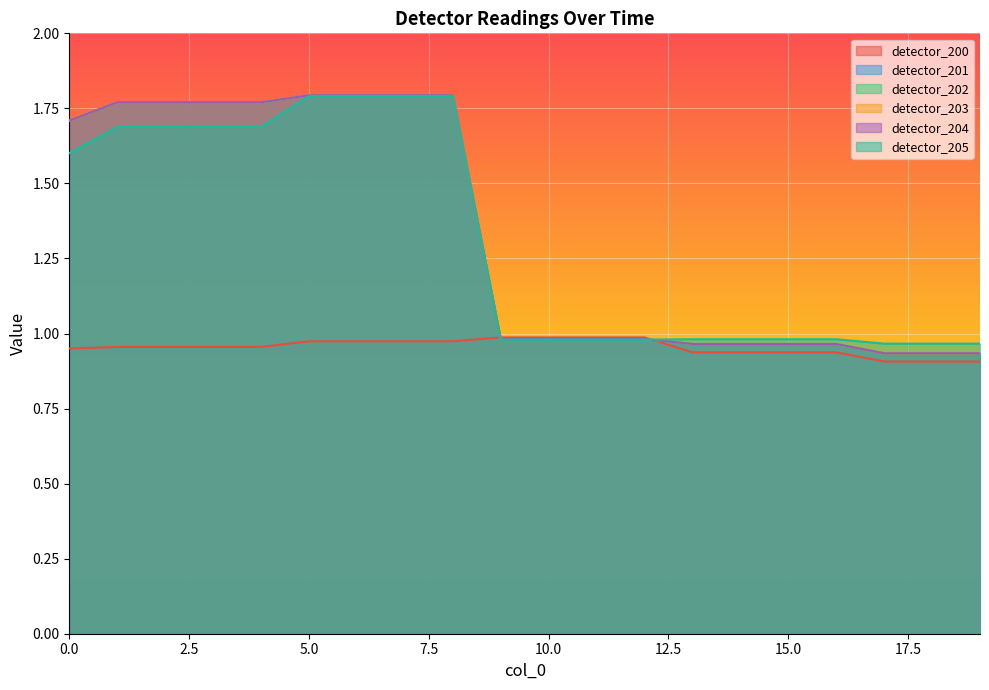

Reading left to right, transcribe all the data shown in this chart.

detector_200: 1.0	1.0	1.0	1.0	1.0	1.0	1.0	1.0	1.0	1.0	1.0	1.0	1.0	0.9	0.9	0.9	0.9	0.9	0.9	0.9
detector_201: 1.7	1.8	1.8	1.8	1.8	1.8	1.8	1.8	1.8	1.0	1.0	1.0	1.0	1.0	1.0	1.0	1.0	0.9	0.9	0.9
detector_202: 1.7	1.8	1.8	1.8	1.8	1.8	1.8	1.8	1.8	1.0	1.0	1.0	1.0	1.0	1.0	1.0	1.0	0.9	0.9	0.9
detector_203: 1.7	1.8	1.8	1.8	1.8	1.8	1.8	1.8	1.8	1.0	1.0	1.0	1.0	1.0	1.0	1.0	1.0	0.9	0.9	0.9
detector_204: 1.7	1.8	1.8	1.8	1.8	1.8	1.8	1.8	1.8	1.0	1.0	1.0	1.0	1.0	1.0	1.0	1.0	0.9	0.9	0.9
detector_205: 1.6	1.7	1.7	1.7	1.7	1.8	1.8	1.8	1.8	1.0	1.0	1.0	1.0	1.0	1.0	1.0	1.0	1.0	1.0	1.0